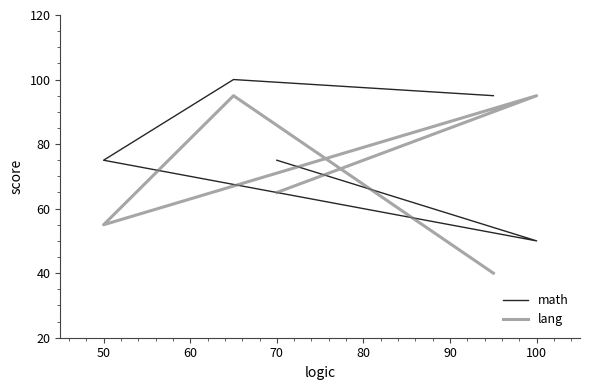

What is the difference between the math values at 80 and 70?

5